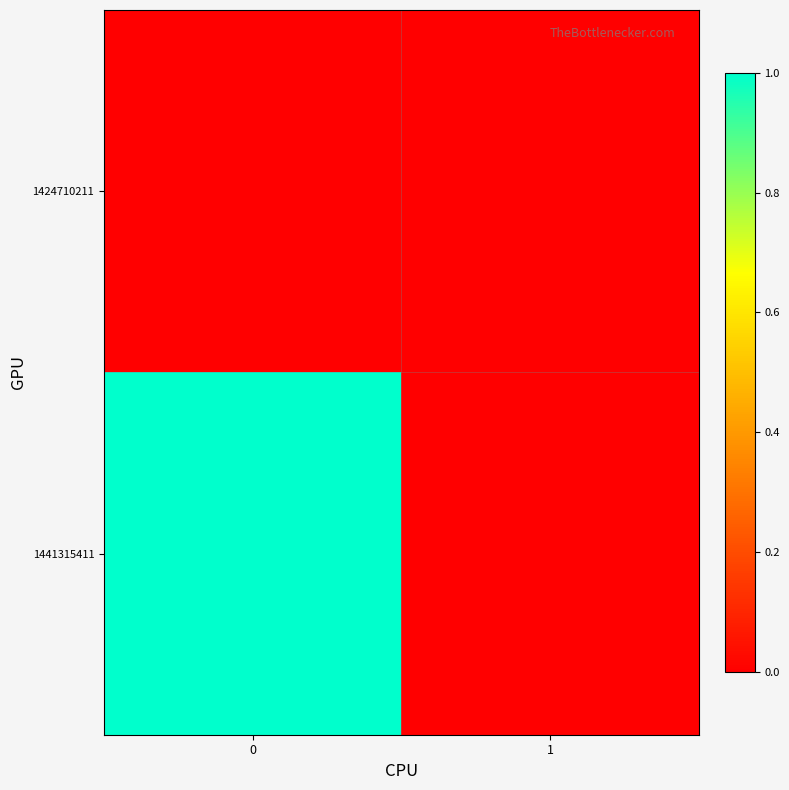

At how many categories does at least one series exceed 0?

1